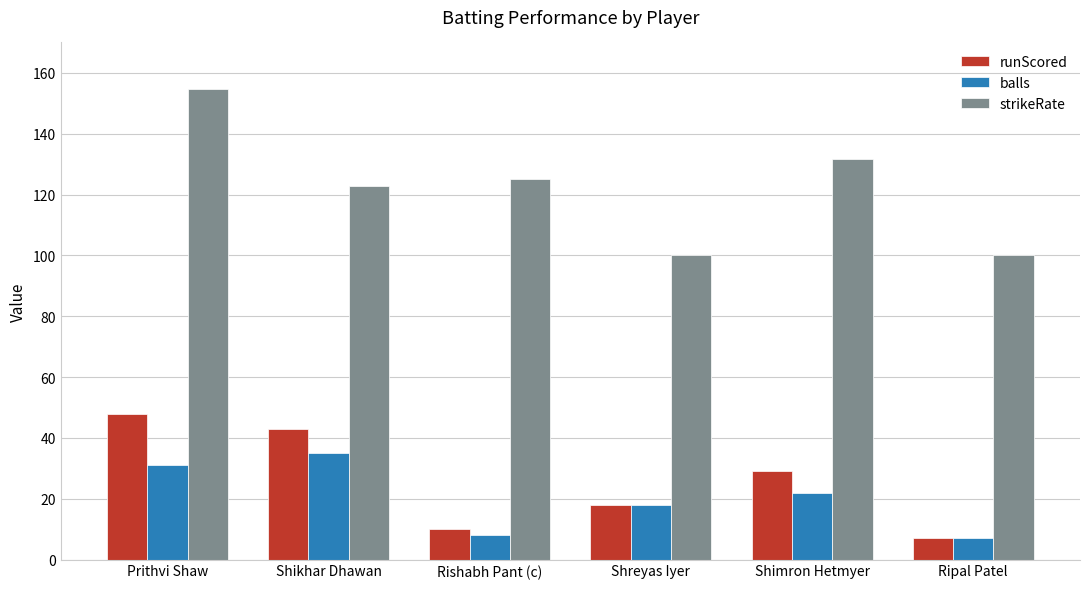

Count the number of data series in this chart.

3